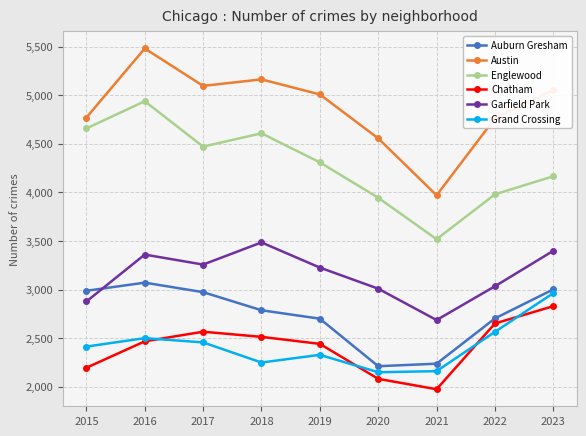

How many interior local peaks does the Austin series have?

2